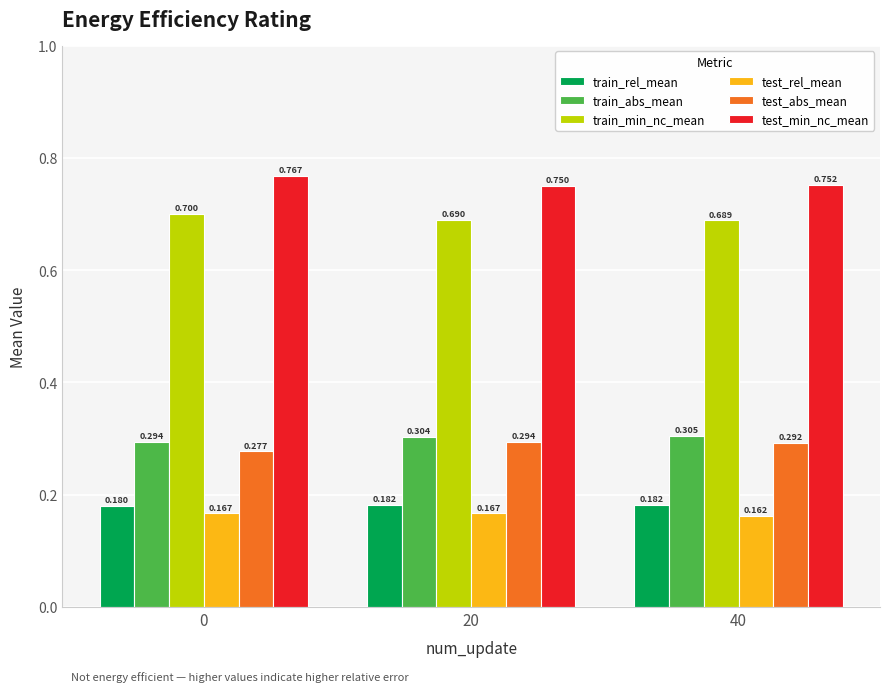

How many groups of bars are there?

3